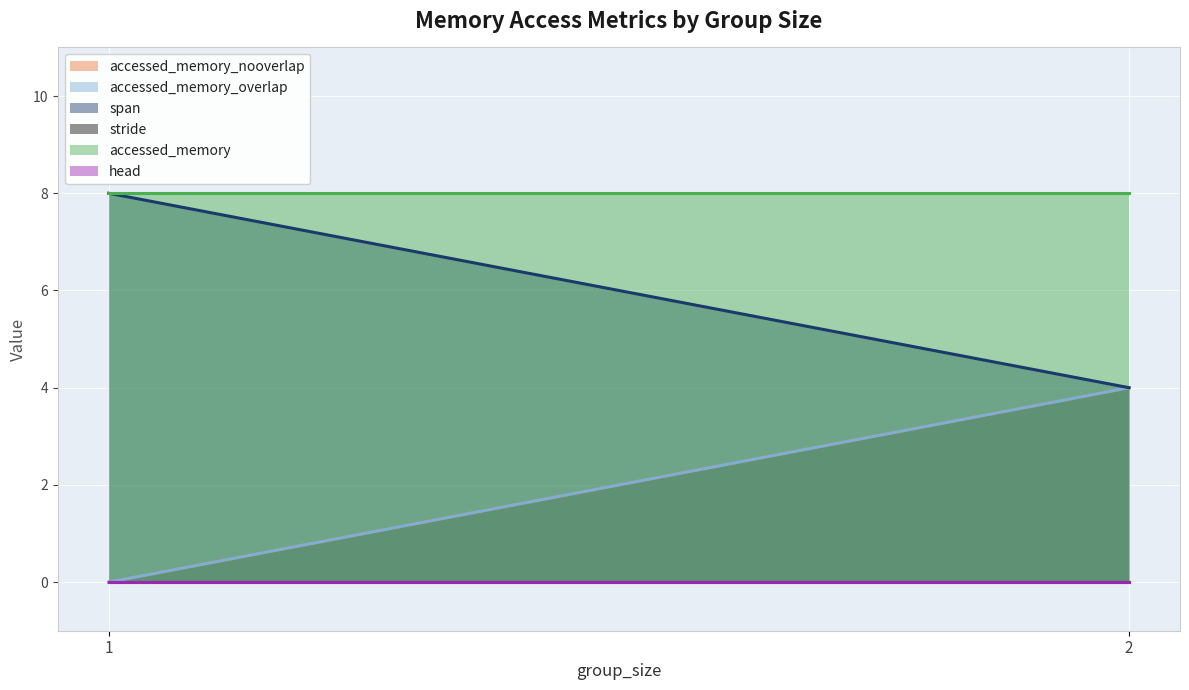

What is the sum of the accessed_memory_nooverlap values at 2 and 1?

4